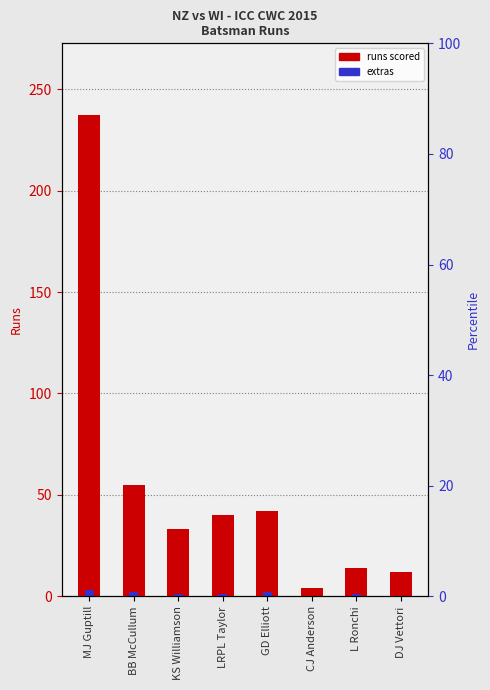

Which label corresponds to the smallest value in the chart?

CJ Anderson